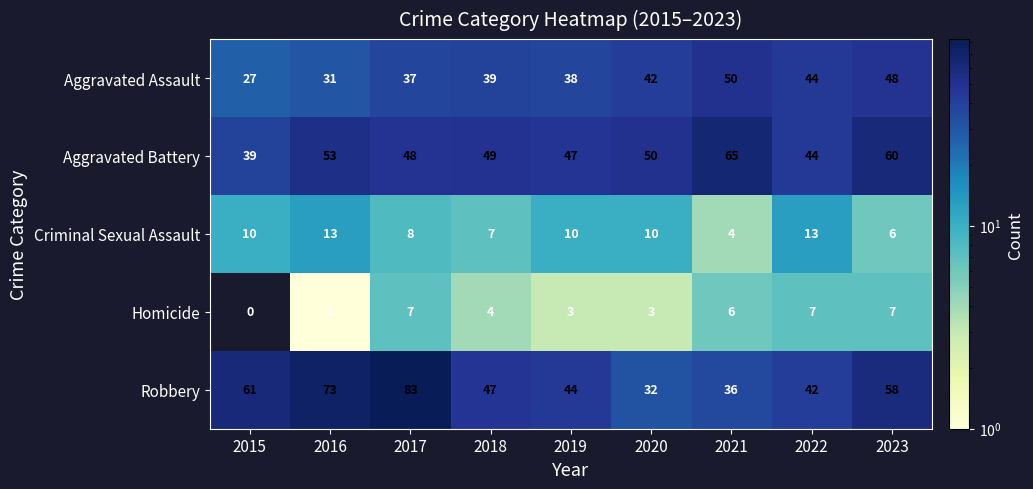

Which series changed the most between 2018 and 2021?

Aggravated Battery